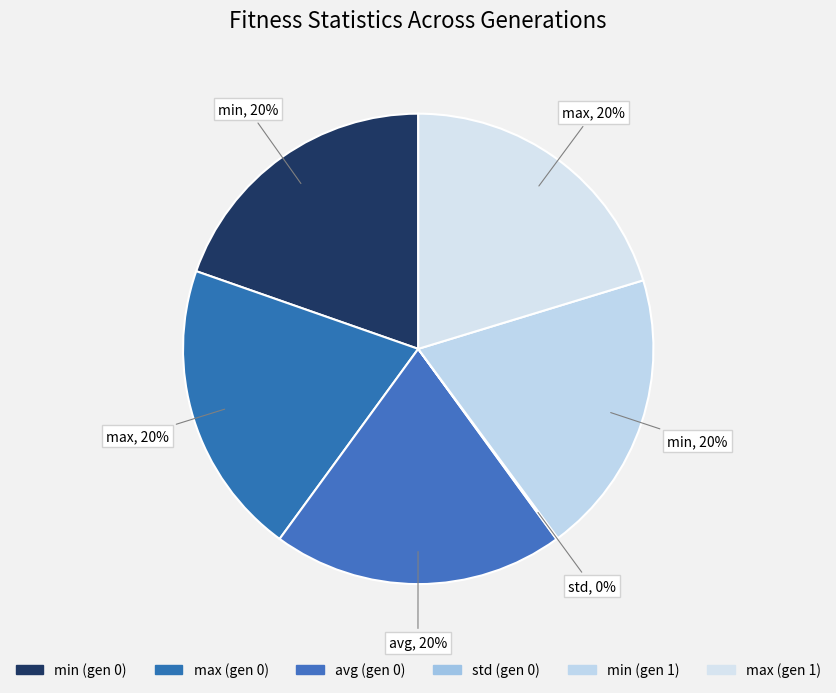

What percentage do max (gen 0) and min (gen 0) together represent?

40.0%